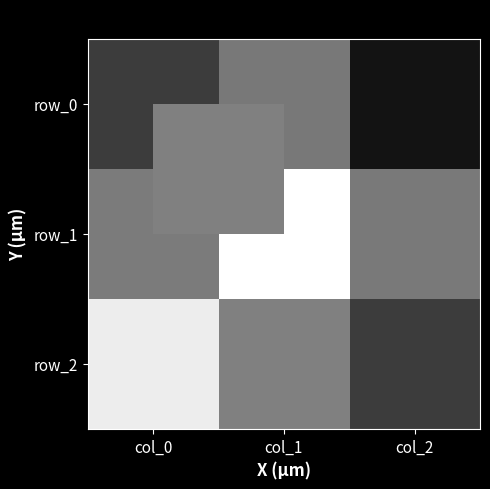

How many values in row_2 are above zero?

2